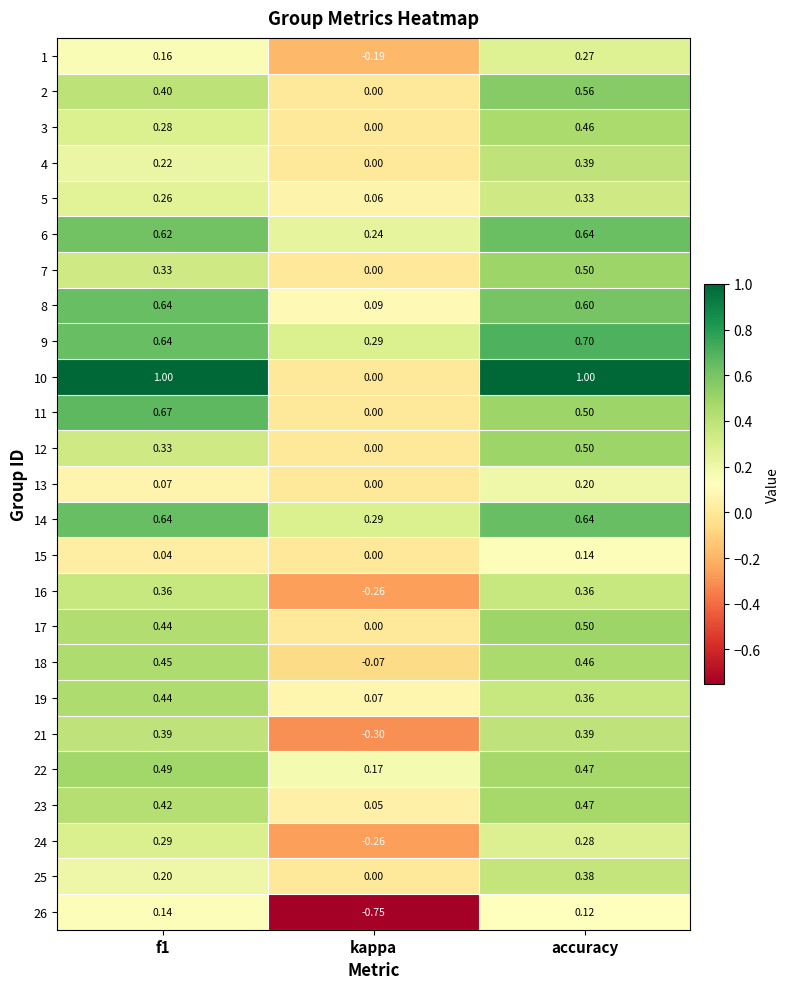

At which label is 12 closest to 0?

kappa